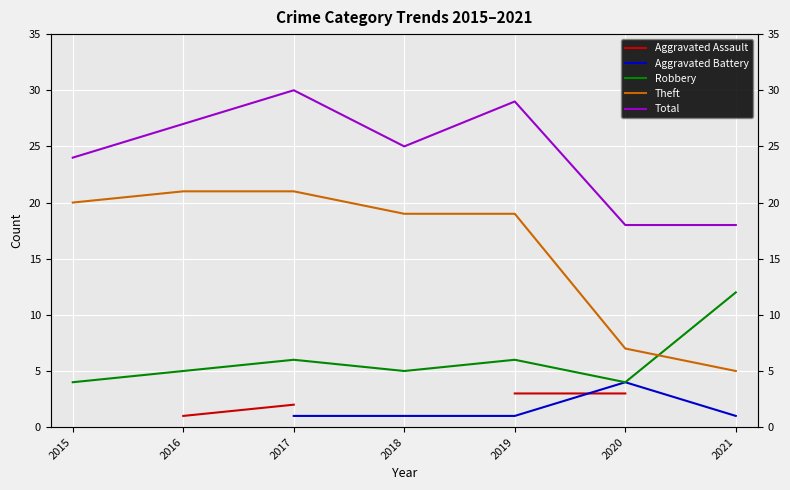

What is the spread (max minus min) of values at 2016?

26.0